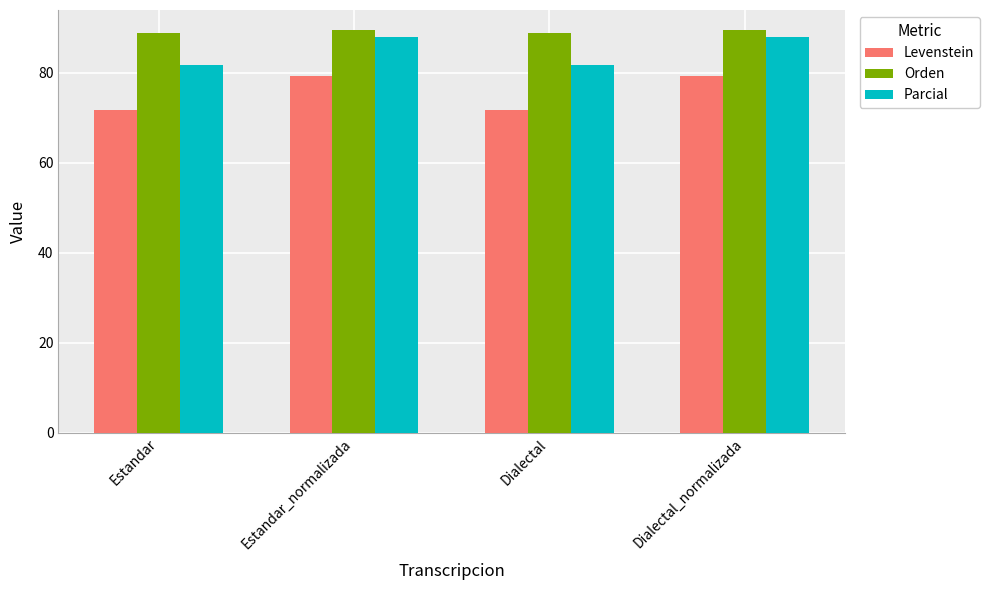

What is the sum of the Orden values at Estandar and Dialectal?

177.8